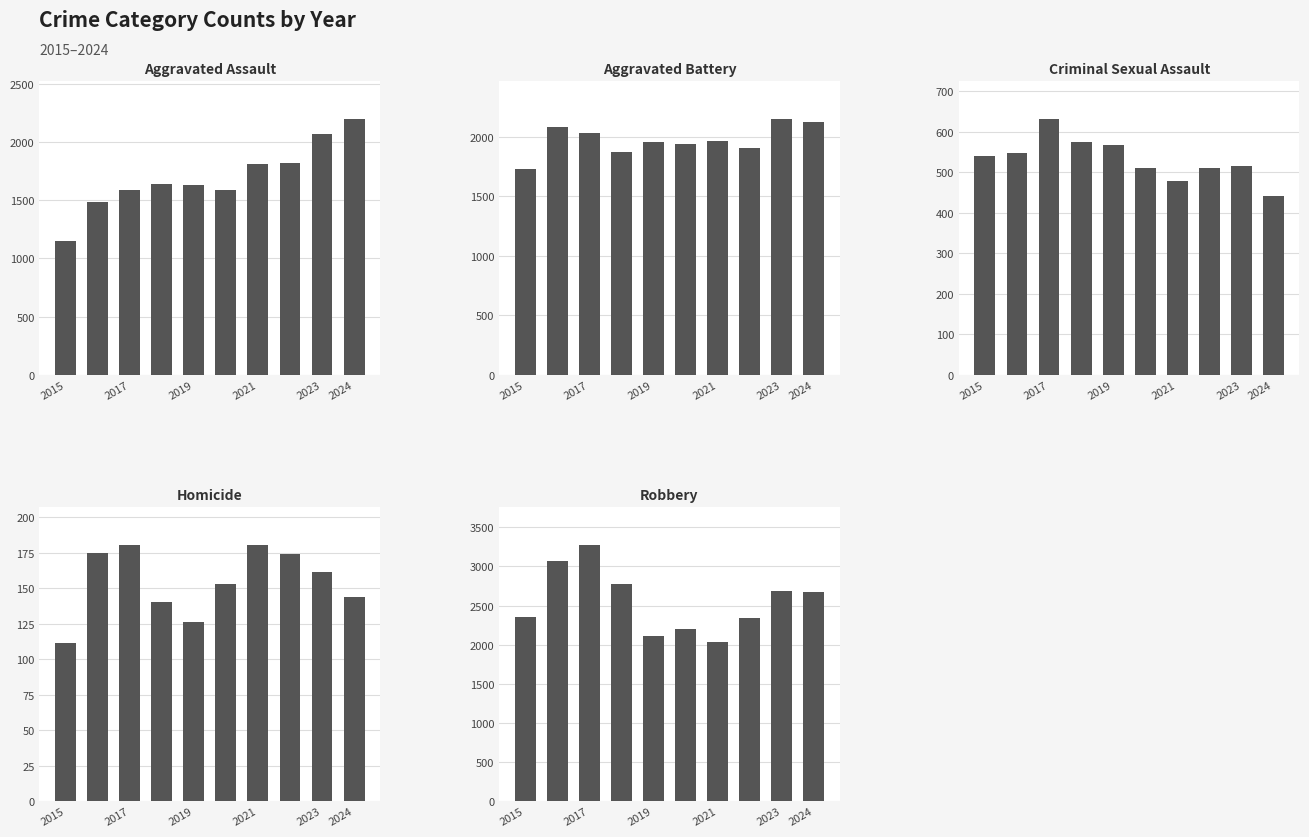

Which has a higher value, 2021 or 2024?

2021